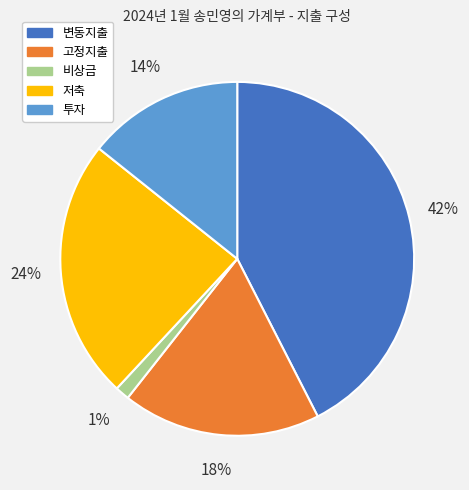

Rank the categories by value from highest to lowest.

변동지출, 저축, 고정지출, 투자, 비상금